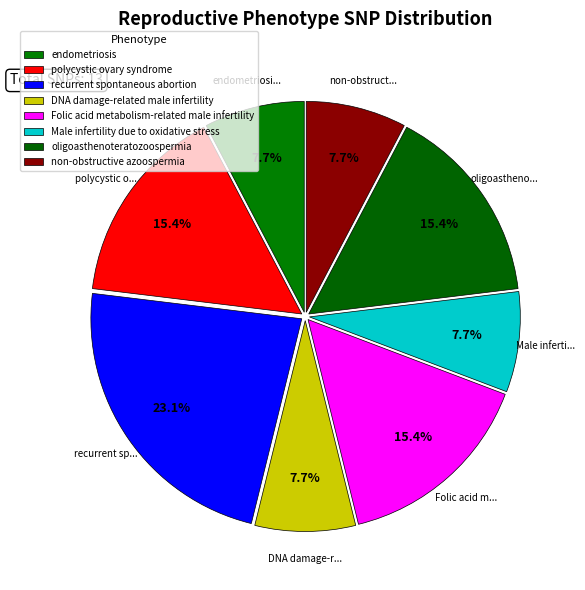

How many segments does this pie chart have?

8